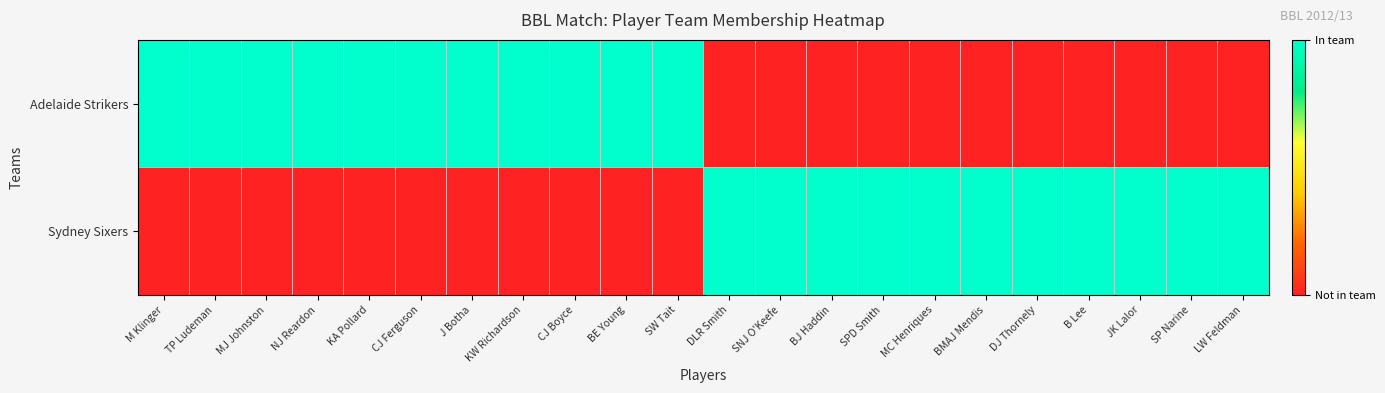

Reading left to right, transcribe all the data shown in this chart.

Adelaide Strikers: M Klinger=1	TP Ludeman=1	MJ Johnston=1	NJ Reardon=1	KA Pollard=1	CJ Ferguson=1	J Botha=1	KW Richardson=1	CJ Boyce=1	BE Young=1	SW Tait=1	DLR Smith=0	SNJ O'Keefe=0	BJ Haddin=0	SPD Smith=0	MC Henriques=0	BMAJ Mendis=0	DJ Thornely=0	B Lee=0	JK Lalor=0	SP Narine=0	LW Feldman=0
Sydney Sixers: M Klinger=0	TP Ludeman=0	MJ Johnston=0	NJ Reardon=0	KA Pollard=0	CJ Ferguson=0	J Botha=0	KW Richardson=0	CJ Boyce=0	BE Young=0	SW Tait=0	DLR Smith=1	SNJ O'Keefe=1	BJ Haddin=1	SPD Smith=1	MC Henriques=1	BMAJ Mendis=1	DJ Thornely=1	B Lee=1	JK Lalor=1	SP Narine=1	LW Feldman=1